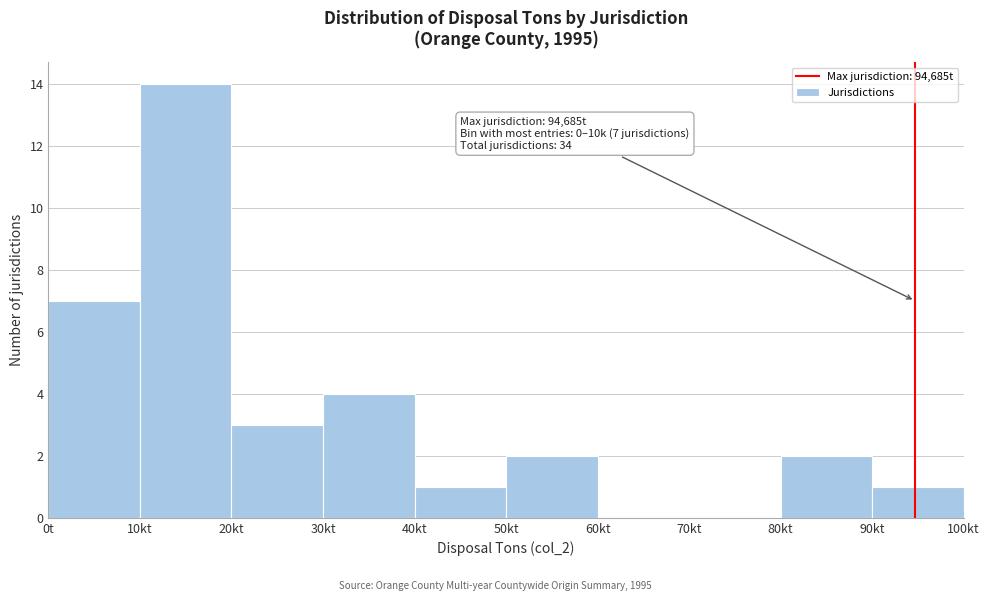

Reading left to right, list all the values displayed in this chart.

0t=7	10kt=14	20kt=3	30kt=4	40kt=1	50kt=2	60kt=0	70kt=0	80kt=2	90kt=1